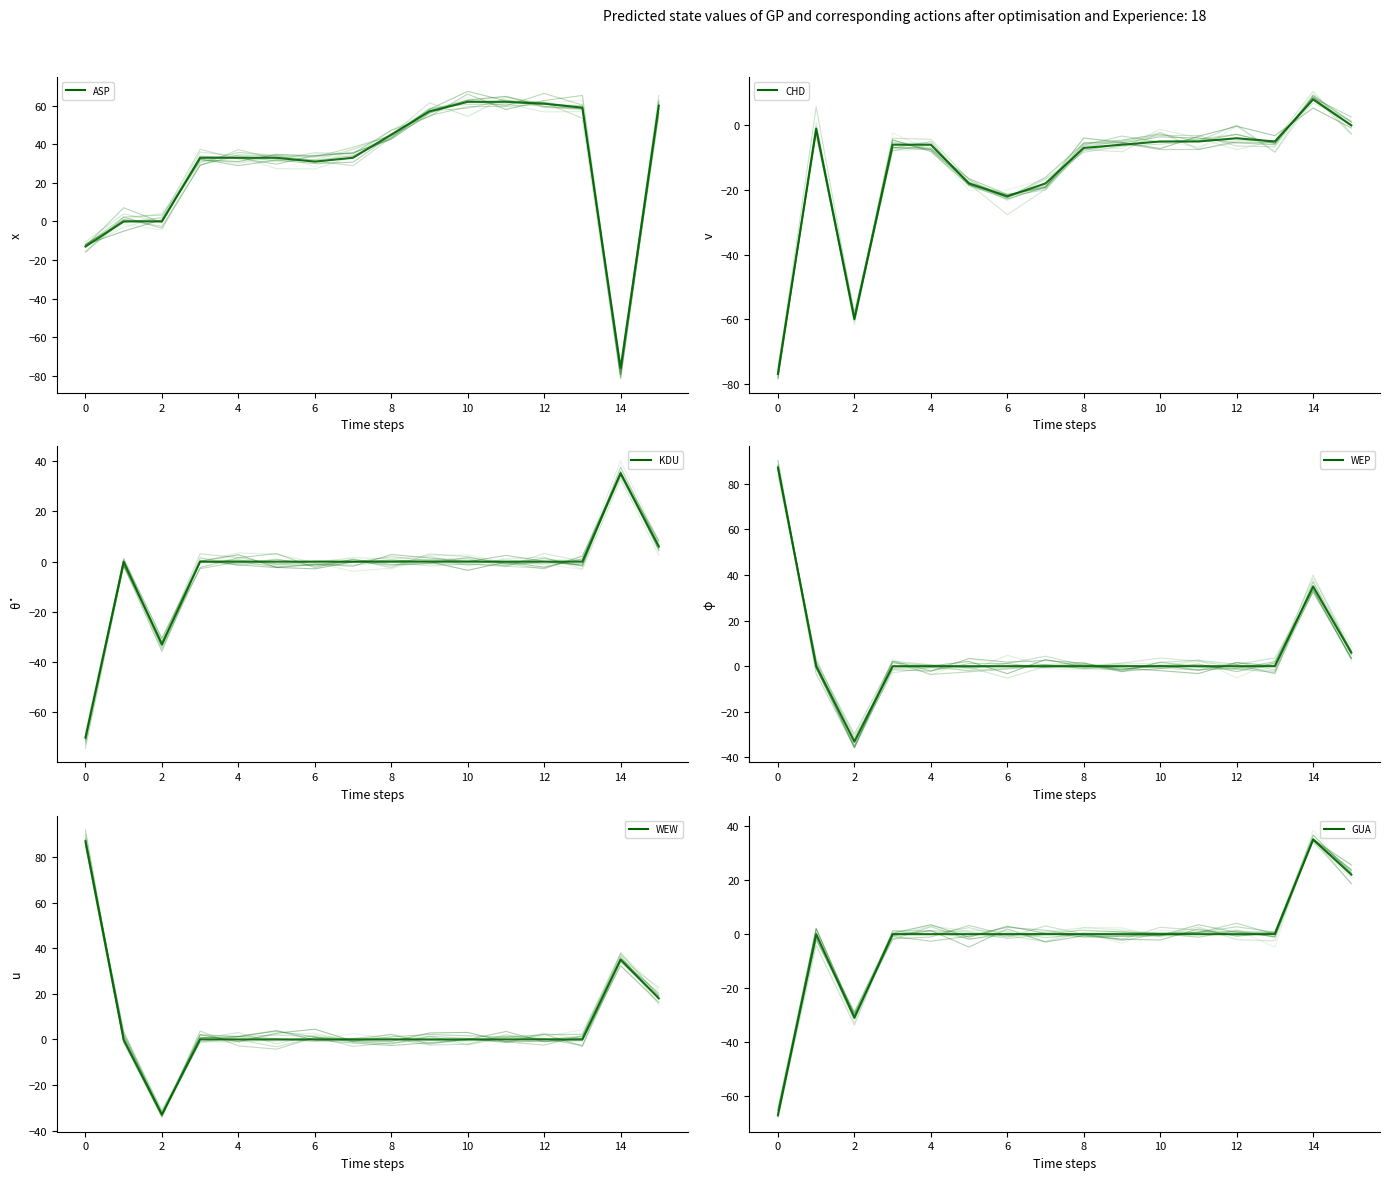

Is the value of GUA at 15 greater than the value of ASP at 14?

No